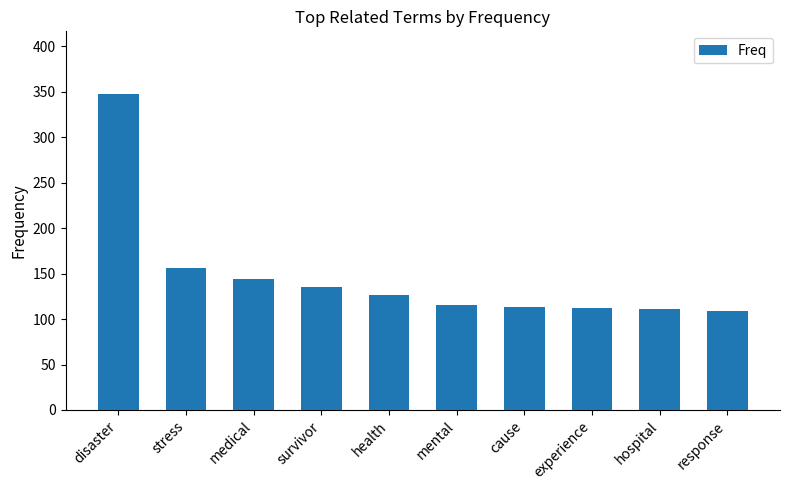

The chart shows a value of 127 at health. True or false?

True